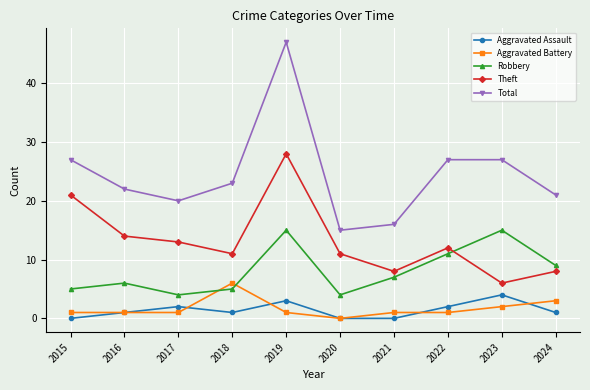

Reading left to right, transcribe all the data shown in this chart.

Aggravated Assault: 0	1	2	1	3	0	0	2	4	1
Aggravated Battery: 1	1	1	6	1	0	1	1	2	3
Robbery: 5	6	4	5	15	4	7	11	15	9
Theft: 21	14	13	11	28	11	8	12	6	8
Total: 27	22	20	23	47	15	16	27	27	21